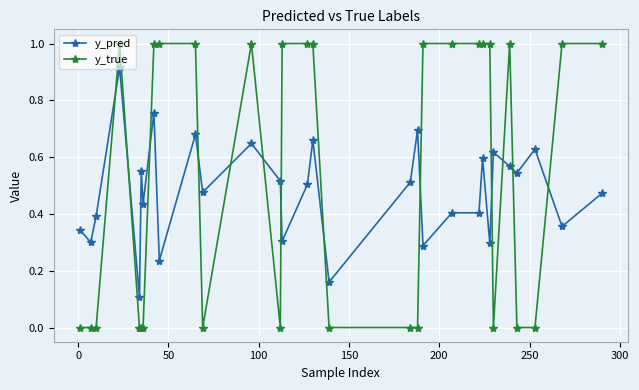

True or false: y_pred and y_true intersect in this chart.

True